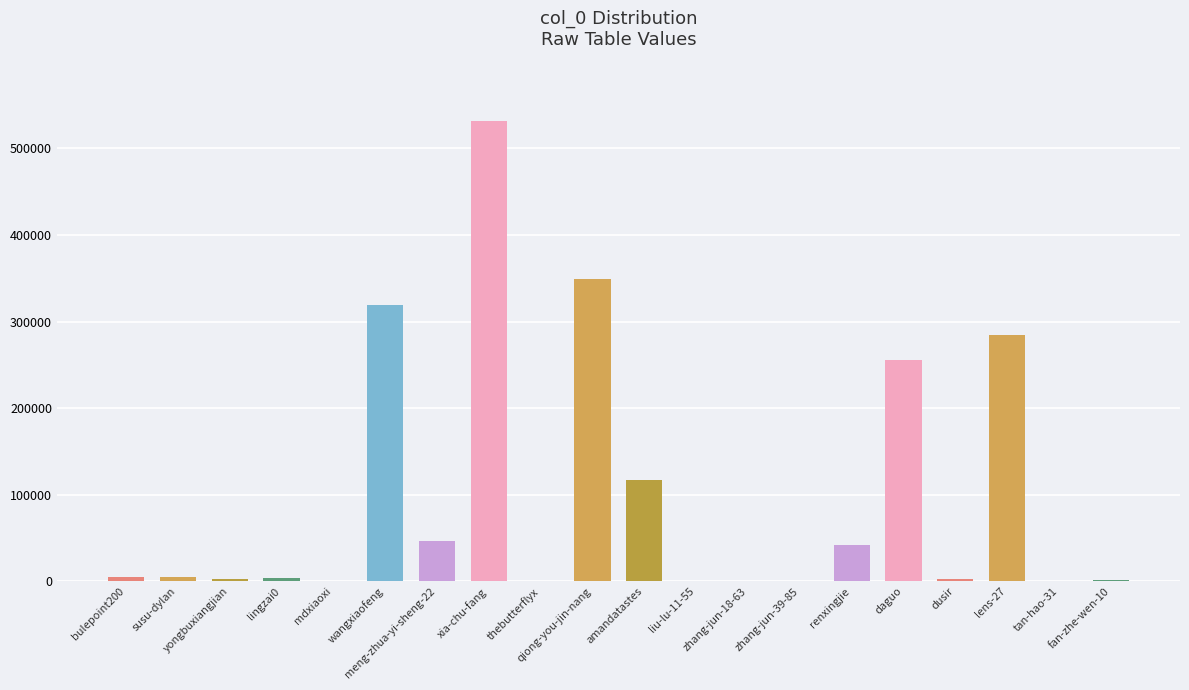

What is the greatest value displayed?

531486